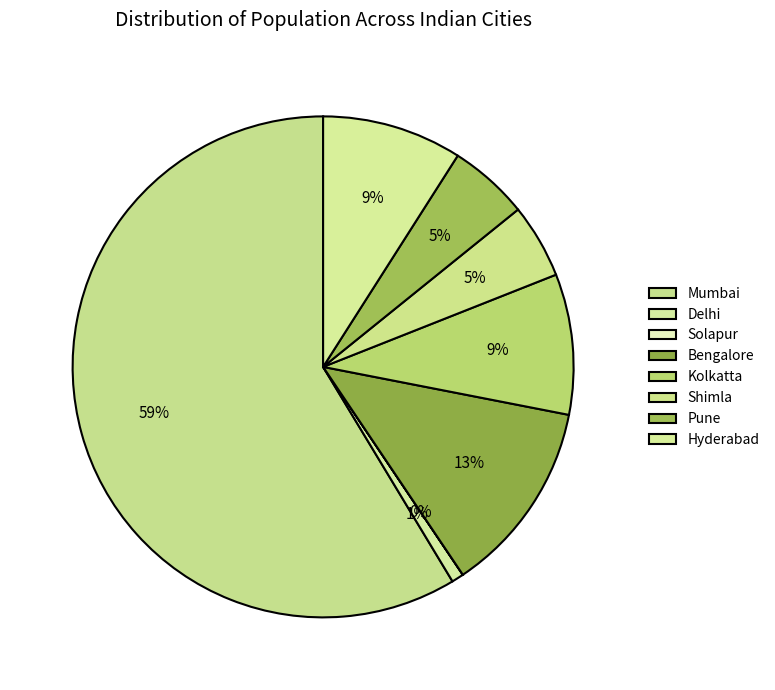

What is the majority slice?

Mumbai